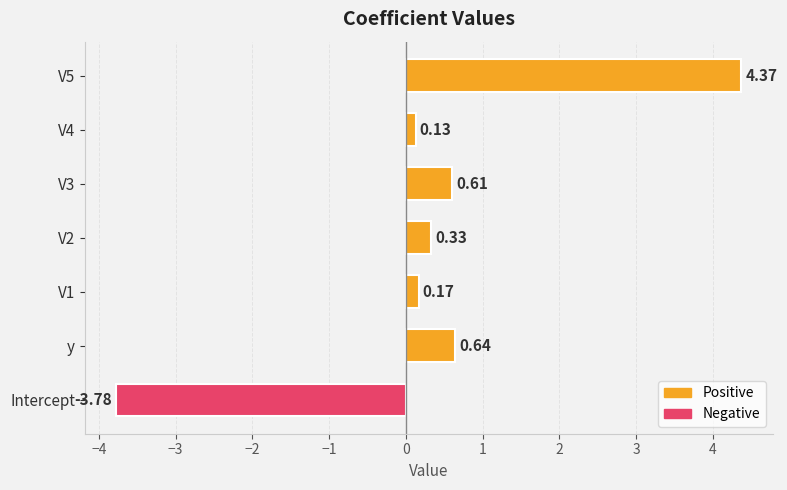

Rank the categories by value from highest to lowest.

V5, y, V3, V2, V1, V4, Intercept